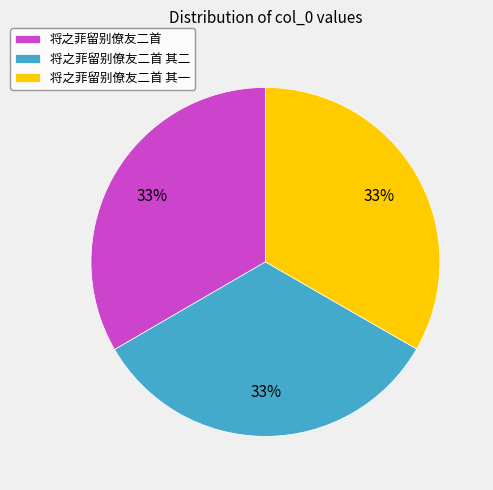

What percentage is the 将之菲留别僚友二首 其二 slice, to the nearest percent?

33%